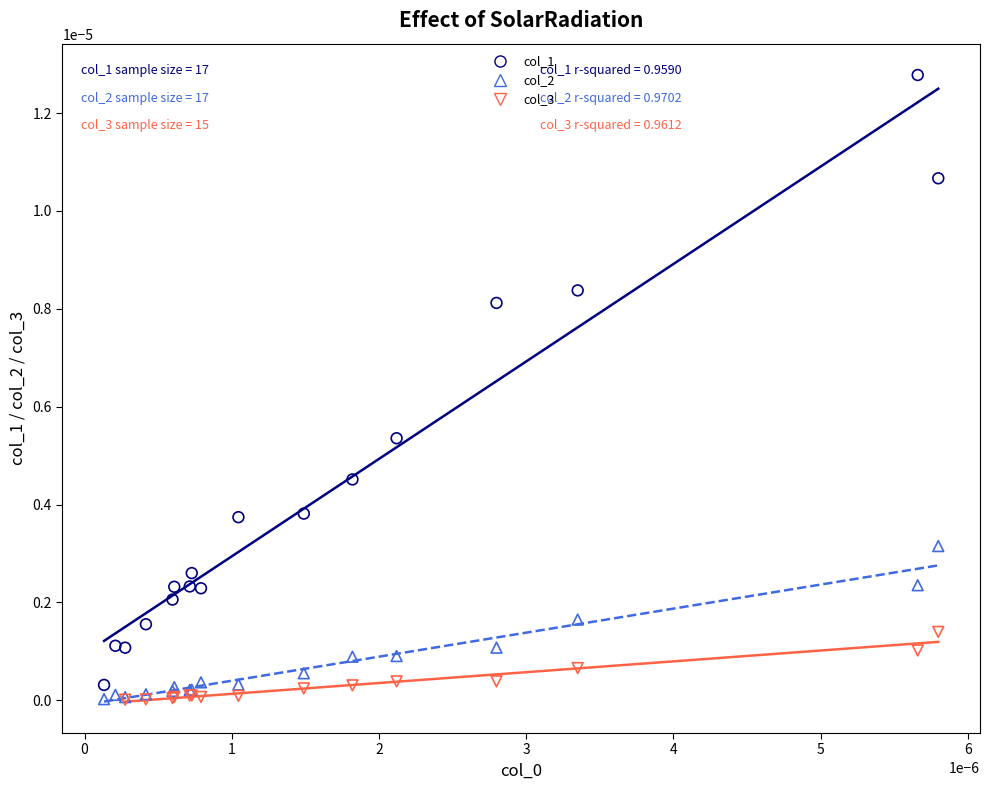

Which series contains the highest Y value?

col_1